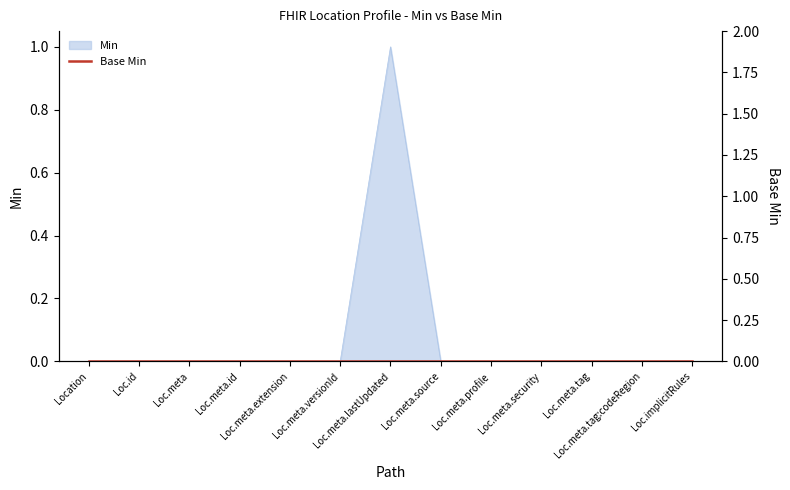

What position from the left is Location?

1